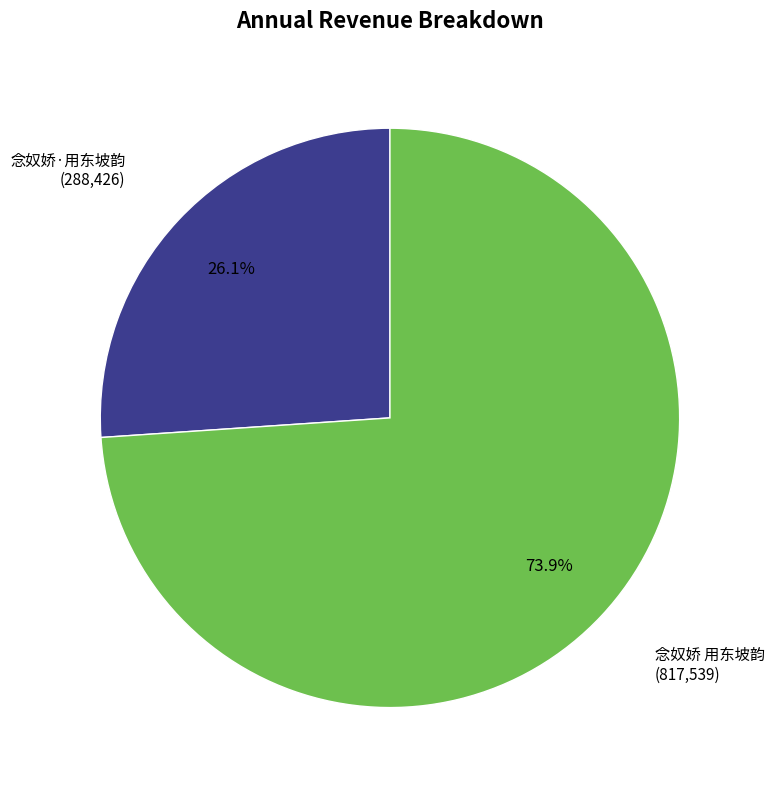

Combined, what portion of the pie is 念奴娇·用东坡韵 and 念奴娇 用东坡韵?

100.0%